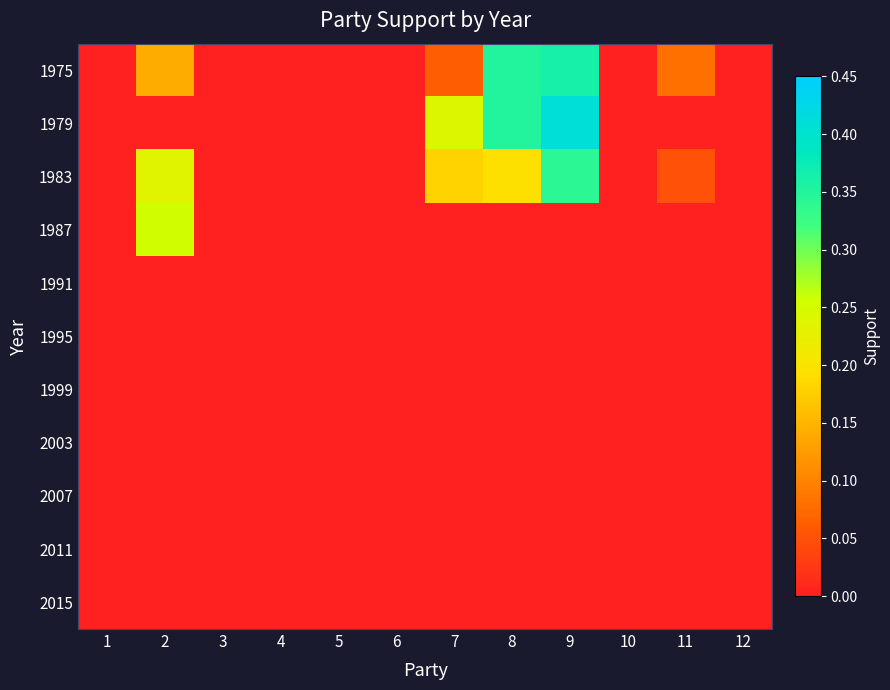

At 9, list the series in order from largest to smallest.

1979, 1975, 1983, 1987, 1991, 1995, 1999, 2003, 2007, 2011, 2015